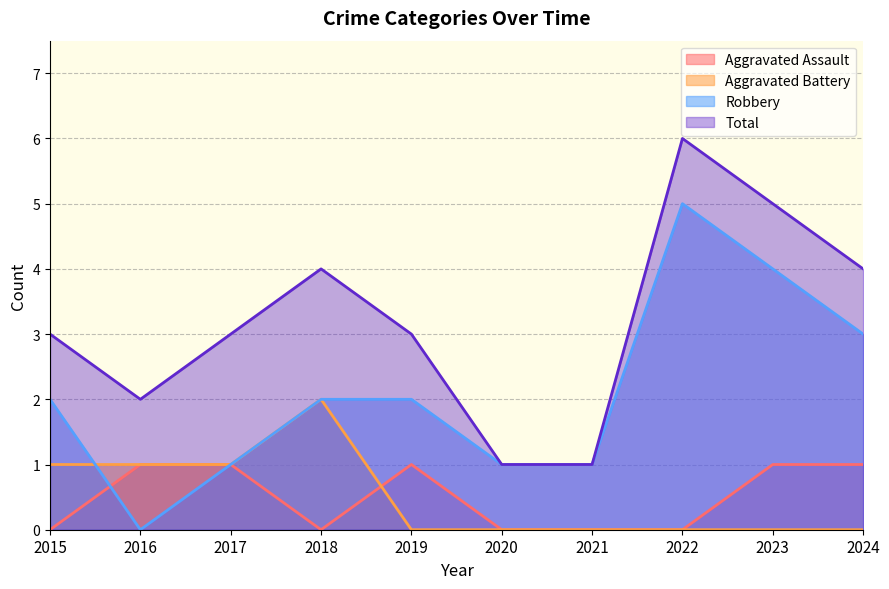

What are all the series names shown in the legend?

Aggravated Assault, Aggravated Battery, Robbery, Total